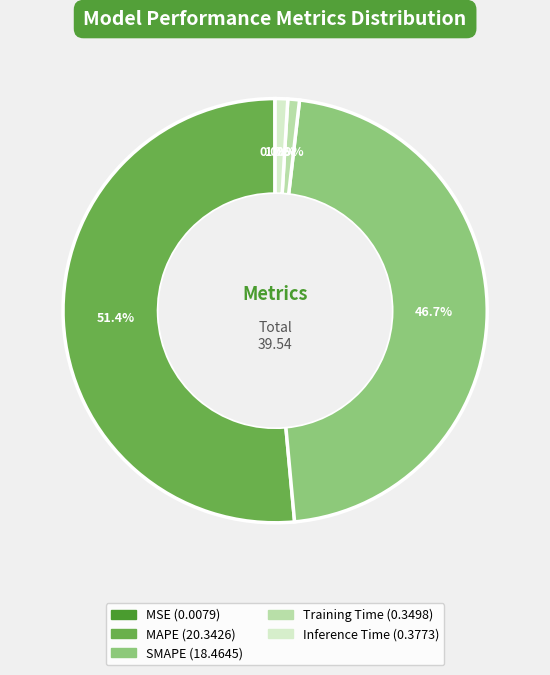

Do MAPE and Training Time together represent more than half of the pie?

Yes